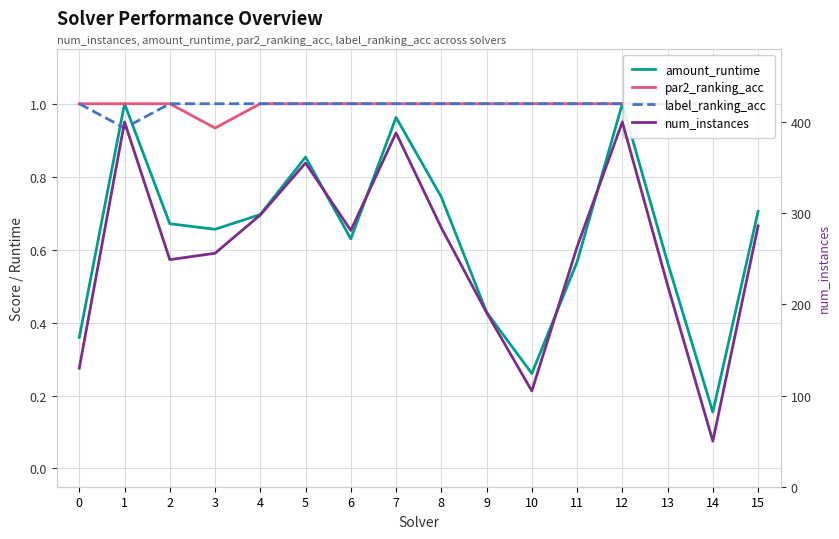

At how many categories does at least one series exceed 47?

16